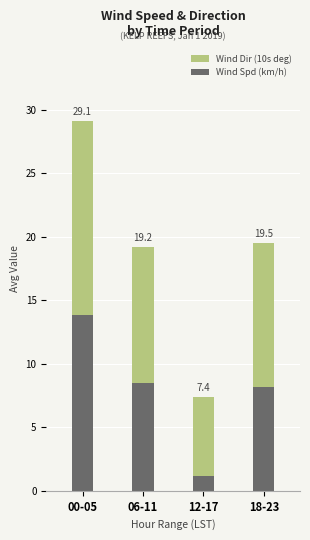

Are the bars horizontal?

No